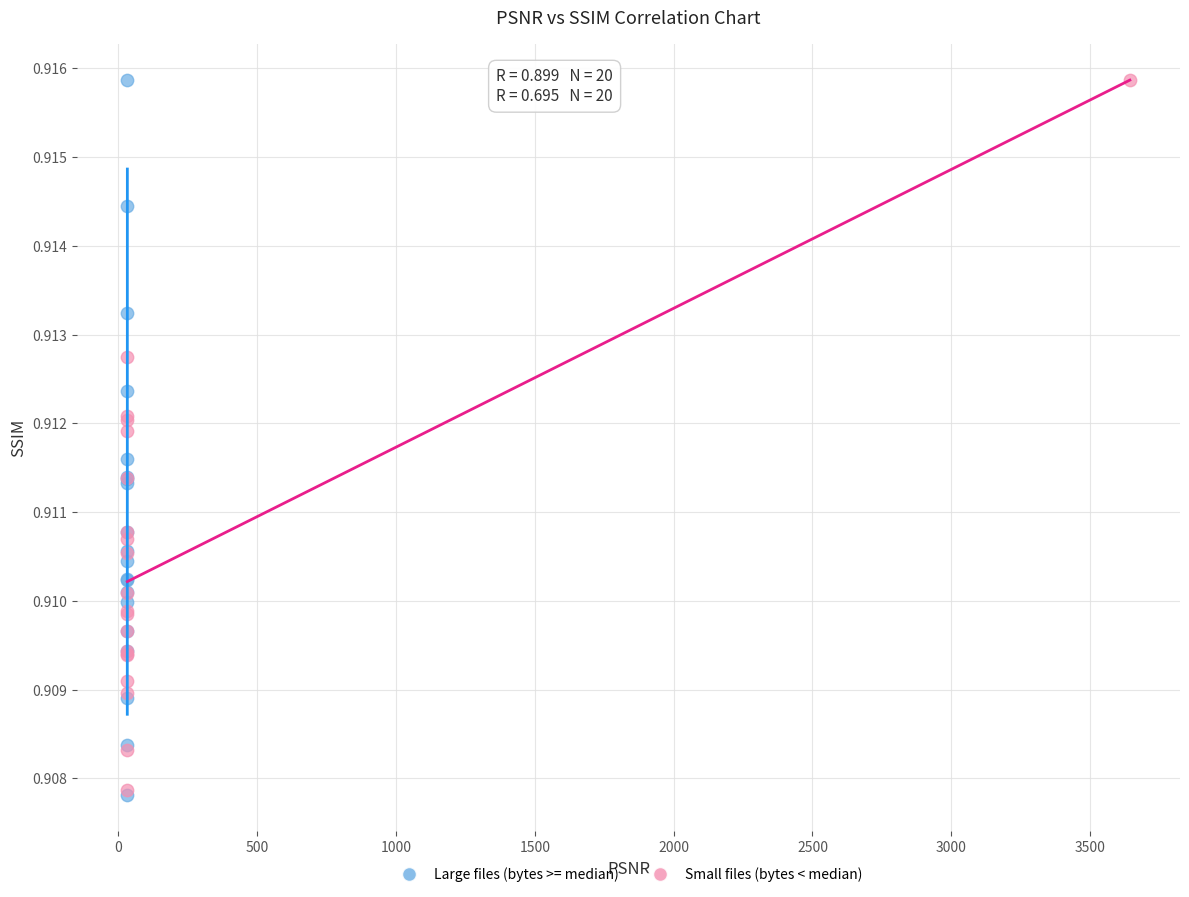

What are all the series names shown in the legend?

Large files (bytes >= median), Small files (bytes < median)